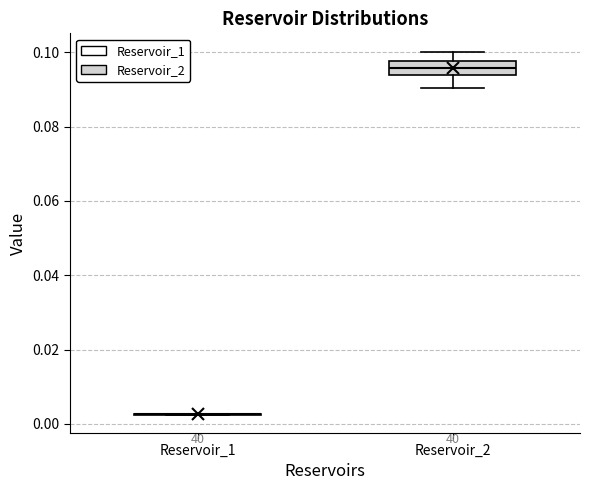

Reading left to right, read every box against the y-axis: the position of its median line, the range the box covers, and the ends of its whiskers. The values are not printed on the chart, so give them approximately, as read against the axis.

Reservoir_1: box collapsed to a line at 0.002, whiskers 0.002 to 0.002
Reservoir_2: median 0.096, box 0.094 to 0.098, whiskers 0.090 to 0.100